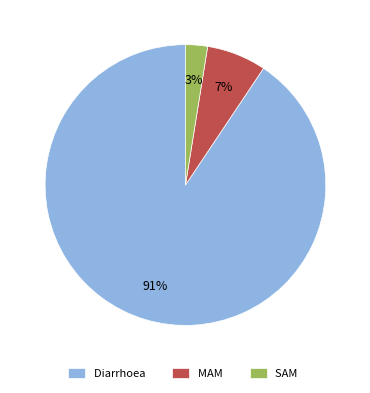

To the nearest percent, what is the average slice percentage?

33%